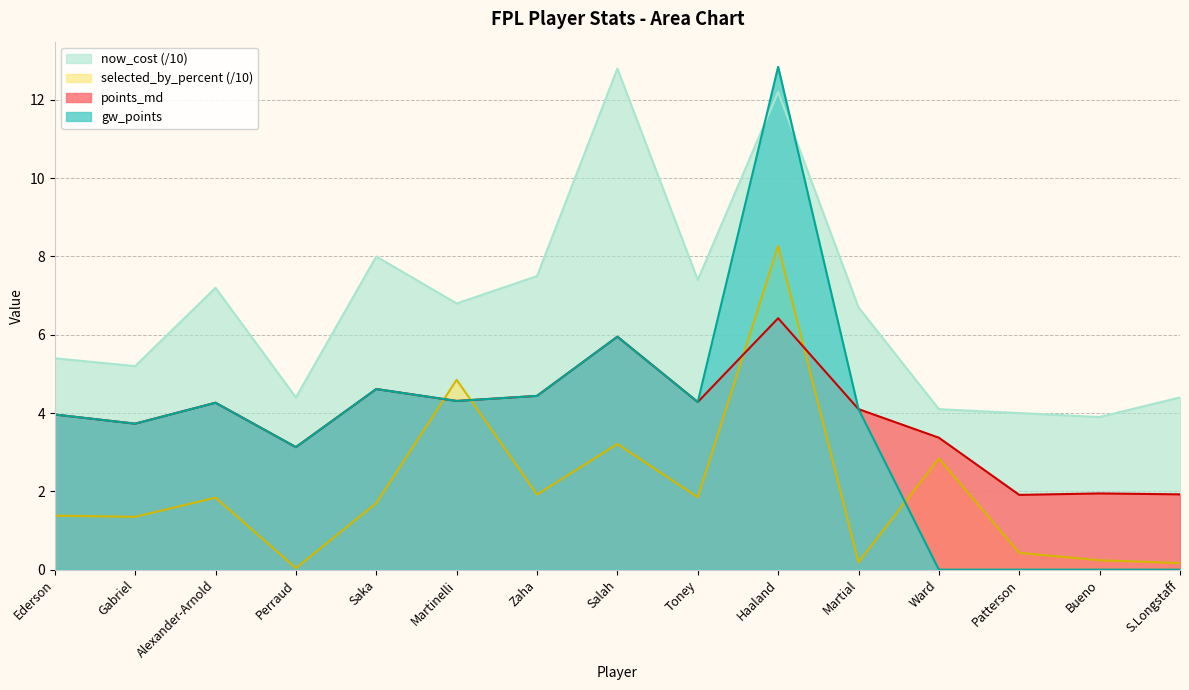

Reading left to right, what are all the values shown in this chart?

points_md: 4.0	3.7	4.3	3.1	4.6	4.3	4.4	6.0	4.3	6.4	4.1	3.4	1.9	1.9	1.9
gw_points: 4.0	3.7	4.3	3.1	4.6	4.3	4.4	6.0	4.3	12.8	4.1	0.0	0.0	0.0	0.0
selected_by_percent: 1.4	1.4	1.8	0.0	1.7	4.8	1.9	3.2	1.9	8.3	0.2	2.8	0.4	0.2	0.2
now_cost: 5.4	5.2	7.2	4.4	8.0	6.8	7.5	12.8	7.4	12.2	6.7	4.1	4.0	3.9	4.4